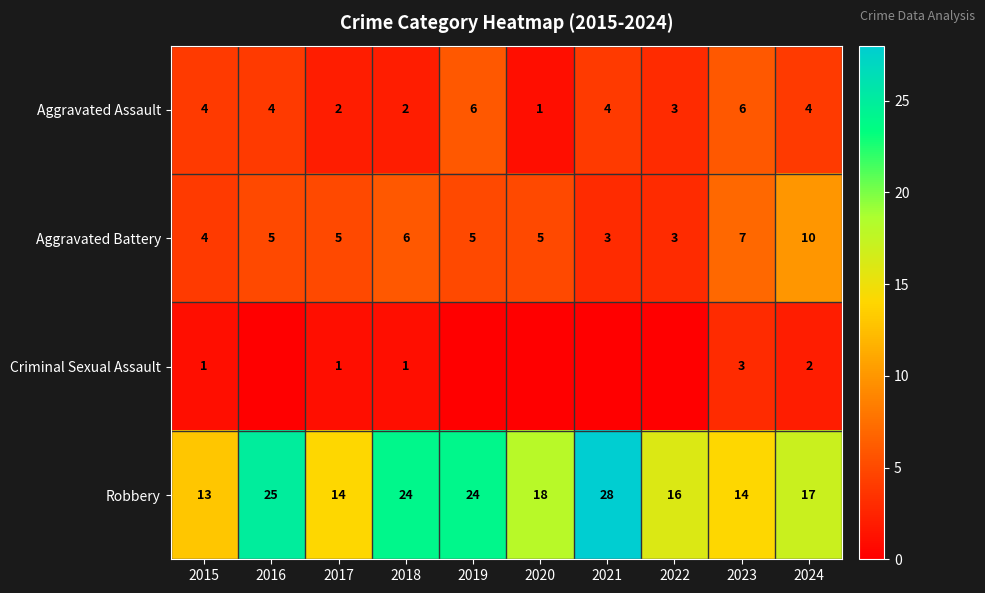

What is the difference between the Robbery values at 2019 and 2021?

4